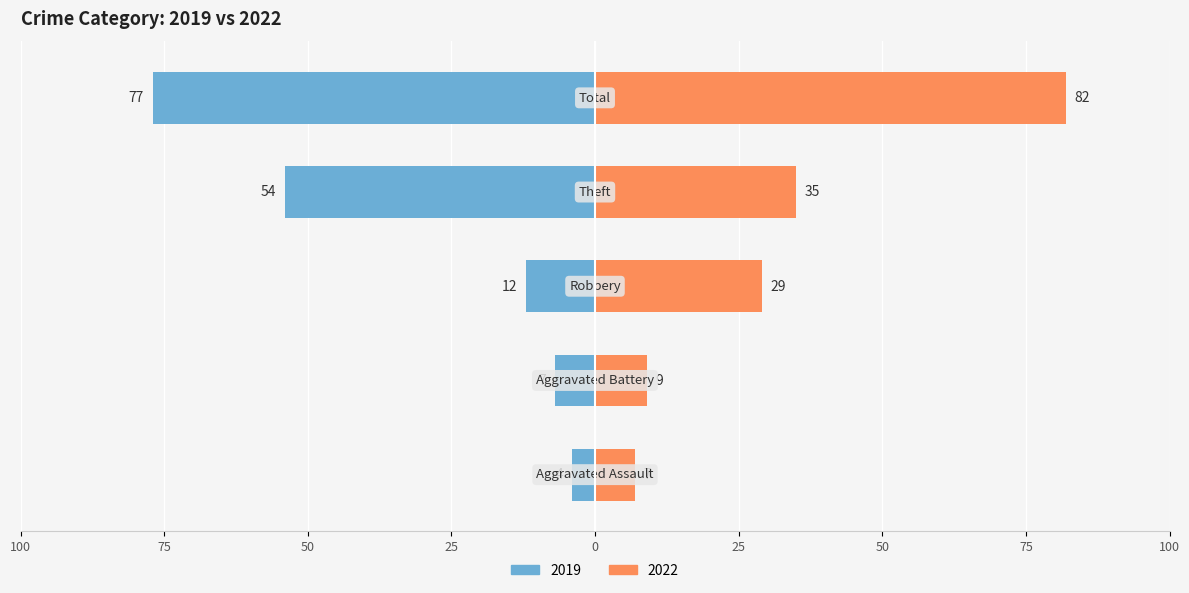

Rank the categories by 2022 value from lowest to highest.

Aggravated Assault, Aggravated Battery, Robbery, Theft, Total